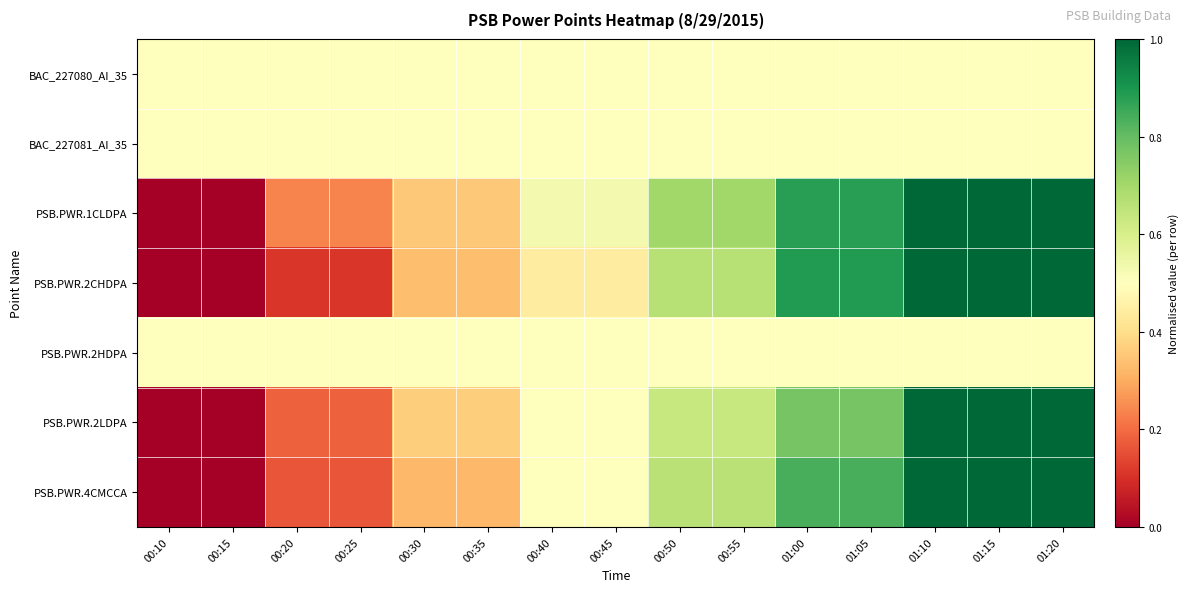

Reading left to right, list all the values displayed in this chart.

BAC_227080_AI_35: 00:10=0.5	00:15=0.5	00:20=0.5	00:25=0.5	00:30=0.5	00:35=0.5	00:40=0.5	00:45=0.5	00:50=0.5	00:55=0.5	01:00=0.5	01:05=0.5	01:10=0.5	01:15=0.5	01:20=0.5
BAC_227081_AI_35: 00:10=0.5	00:15=0.5	00:20=0.5	00:25=0.5	00:30=0.5	00:35=0.5	00:40=0.5	00:45=0.5	00:50=0.5	00:55=0.5	01:00=0.5	01:05=0.5	01:10=0.5	01:15=0.5	01:20=0.5
PSB.PWR.1CLDPA: 00:10=0.0	00:15=0.0	00:20=0.2	00:25=0.2	00:30=0.4	00:35=0.4	00:40=0.5	00:45=0.5	00:50=0.7	00:55=0.7	01:00=0.9	01:05=0.9	01:10=1.0	01:15=1.0	01:20=1.0
PSB.PWR.2CHDPA: 00:10=0.0	00:15=0.0	00:20=0.1	00:25=0.1	00:30=0.3	00:35=0.3	00:40=0.4	00:45=0.4	00:50=0.7	00:55=0.7	01:00=0.9	01:05=0.9	01:10=1.0	01:15=1.0	01:20=1.0
PSB.PWR.2HDPA: 00:10=0.5	00:15=0.5	00:20=0.5	00:25=0.5	00:30=0.5	00:35=0.5	00:40=0.5	00:45=0.5	00:50=0.5	00:55=0.5	01:00=0.5	01:05=0.5	01:10=0.5	01:15=0.5	01:20=0.5
PSB.PWR.2LDPA: 00:10=0.0	00:15=0.0	00:20=0.2	00:25=0.2	00:30=0.4	00:35=0.4	00:40=0.5	00:45=0.5	00:50=0.6	00:55=0.6	01:00=0.8	01:05=0.8	01:10=1.0	01:15=1.0	01:20=1.0
PSB.PWR.4CMCCA: 00:10=0.0	00:15=0.0	00:20=0.2	00:25=0.2	00:30=0.3	00:35=0.3	00:40=0.5	00:45=0.5	00:50=0.7	00:55=0.7	01:00=0.8	01:05=0.8	01:10=1.0	01:15=1.0	01:20=1.0